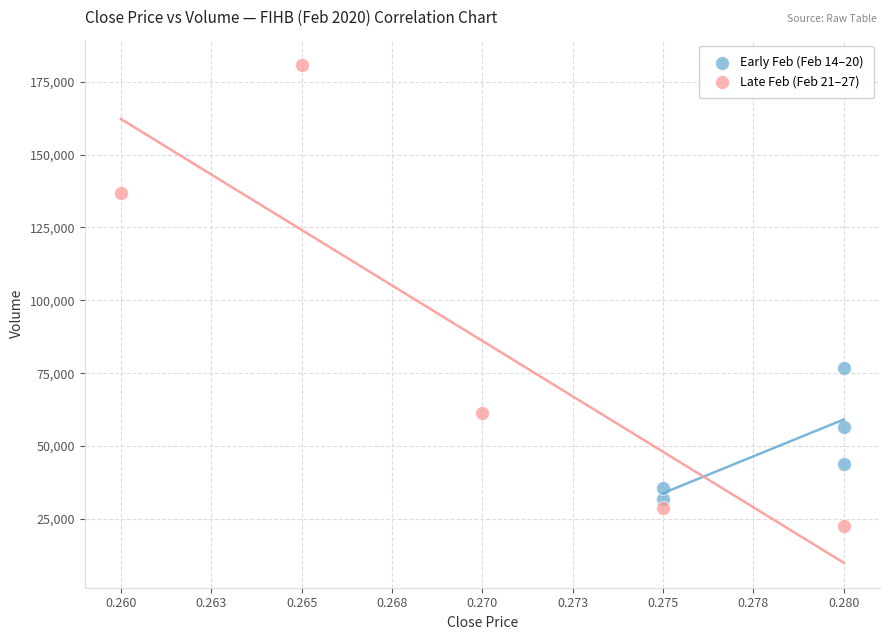

Which series has the widest spread of Y values?

Late Feb (Feb 21–27)